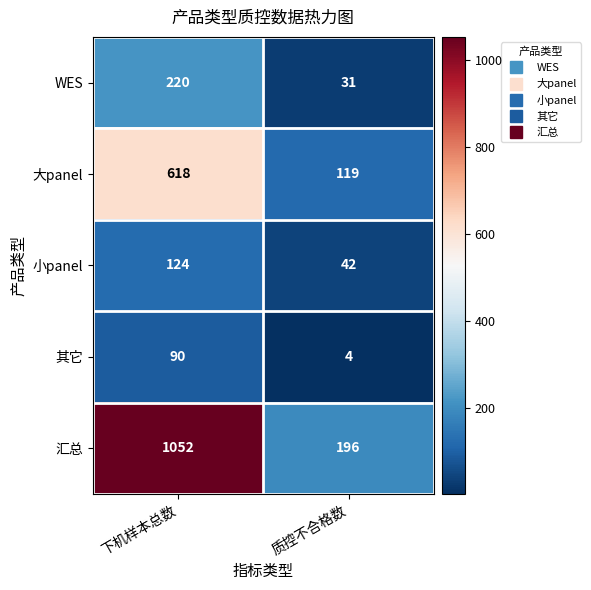

What is the difference between the maximum and minimum values in the WES series?

189